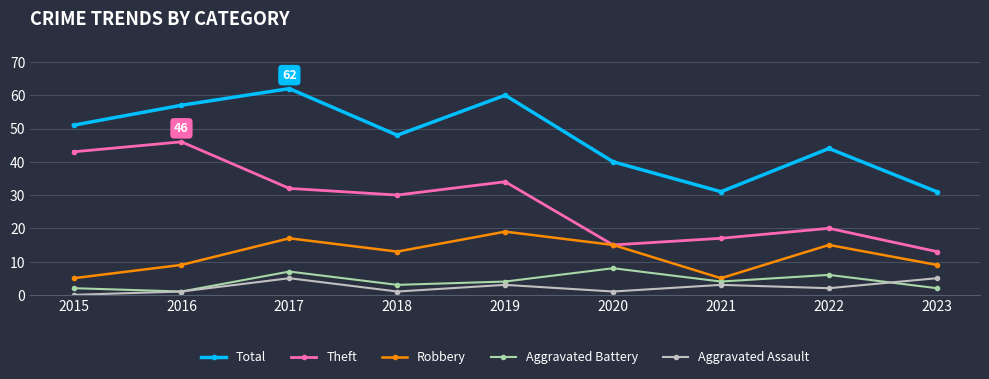

Which category has the highest value across all series?

2017